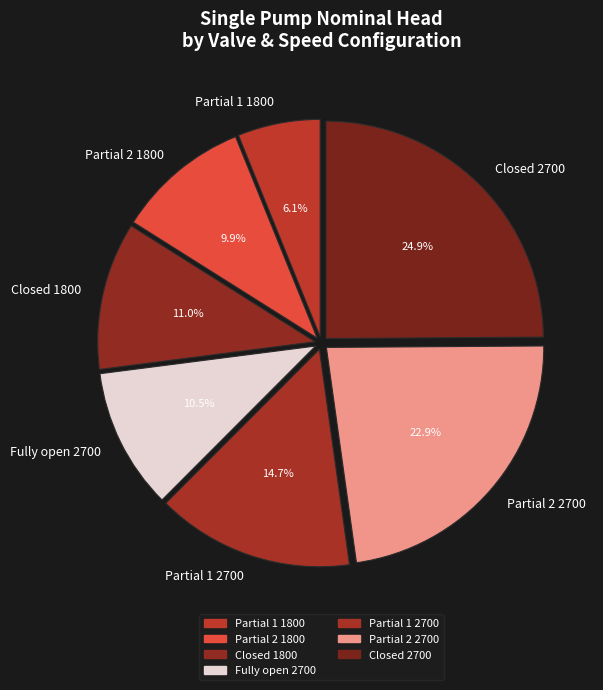

Between Closed 2700 and Partial 1 2700, which is larger?

Closed 2700